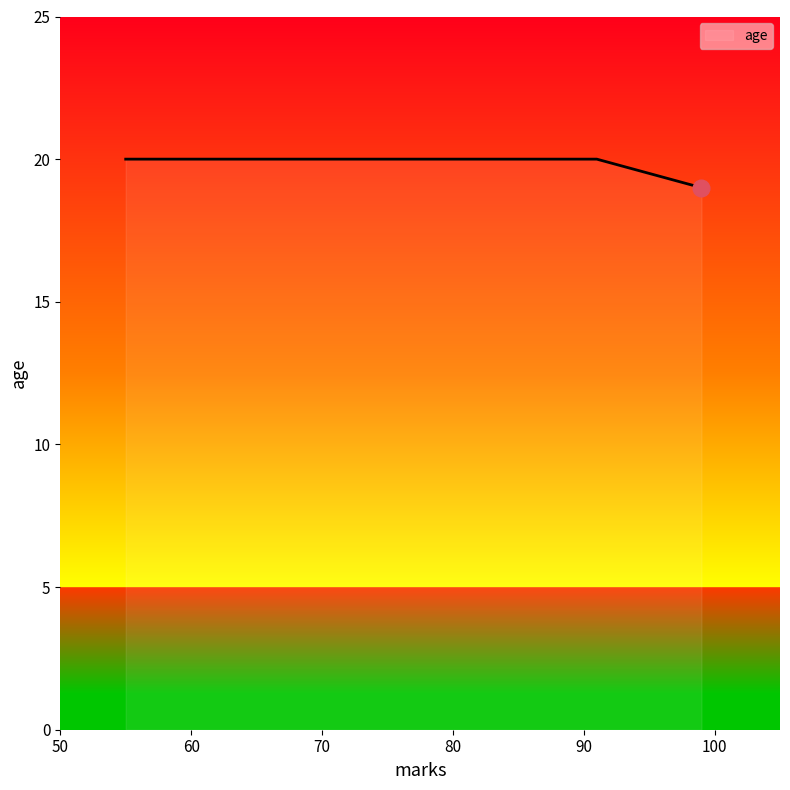

What is the minimum value shown in the chart?

19